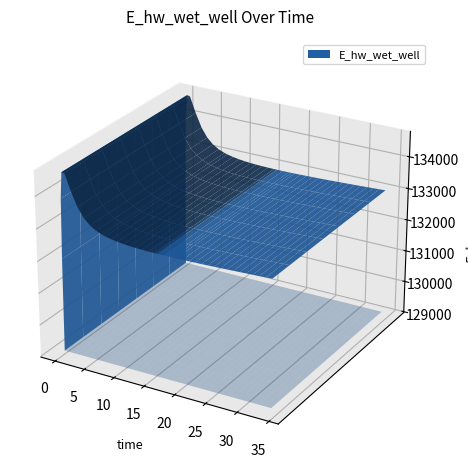

Reading left to right, what are all the values shown in this chart?

0.03125=129087.7	0.09375=132002.8	0.21875=133868.6	0.46875=134674.8	0.96875=134661.5	1.96875=134160.8	2.96875=133732.1	3.96875=133445.7	4.96875=133264.0	5.96875=133147.5	6.96875=133070.6	7.46875=133043.0	8.46875=133000.4	9.46875=132969.7	10.46875=132947.6	11.46875=132931.7	12.46875=132920.7	13.46875=132913.2	14.46875=132908.6	15.46875=132906.3	15.96875=132905.9	16.96875=132906.4	17.96875=132908.1	18.46875=132909.5	18.96875=132910.9	19.96875=132914.7	20.96875=132919.4	21.96875=132924.8	22.96875=132930.8	23.96875=132937.5	24.96875=132944.6	25.96875=132952.2	26.96875=132960.1	27.96875=132968.5	28.96875=132977.1	29.96875=132986.0	30.96875=132995.2	31.96875=133004.6	32.96875=133014.2	33.96875=133024.0